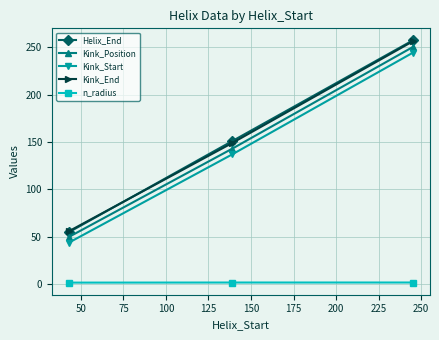

What are all the series names shown in the legend?

Helix_End, Kink_Position, Kink_Start, Kink_End, n_radius